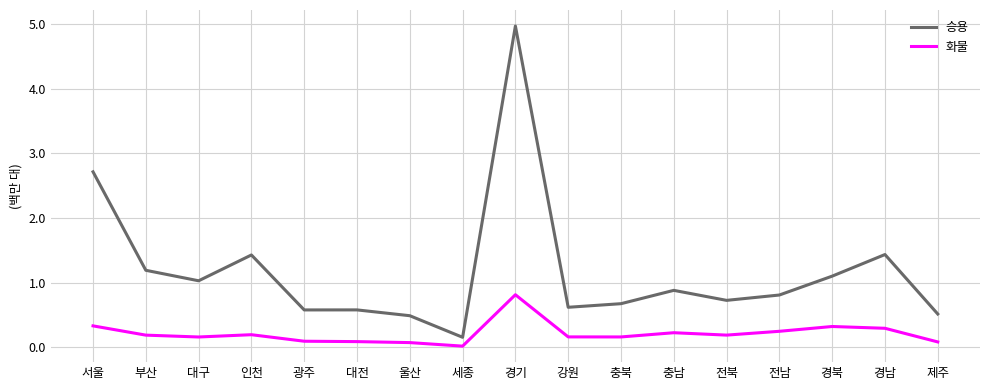

At 인천, list the series in order from largest to smallest.

승용, 화물